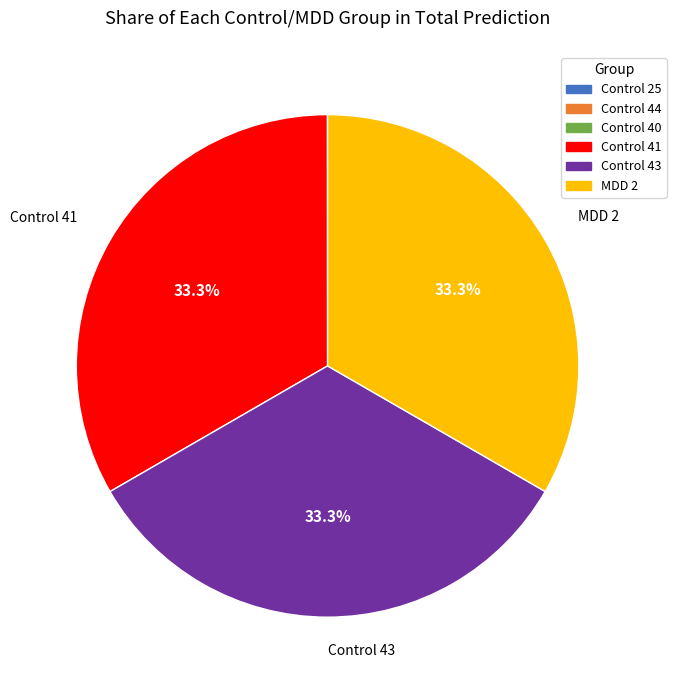

Is there any slice that represents more than half of the pie?

No